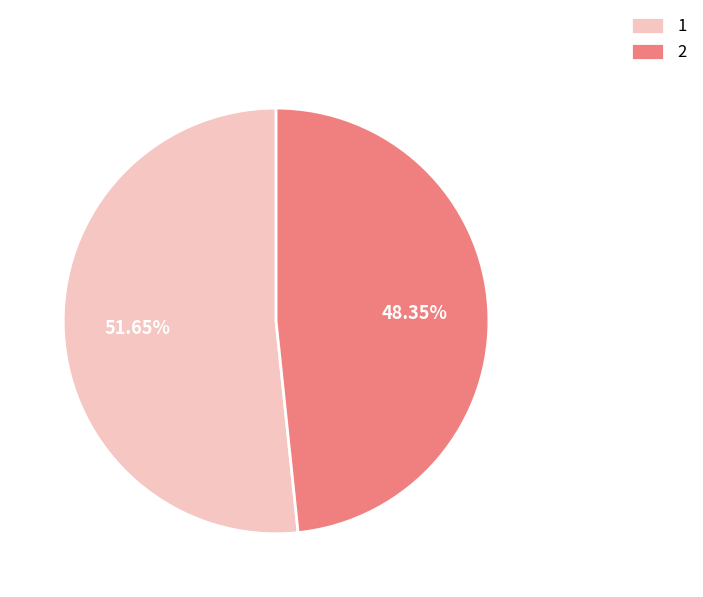

What is the ratio of the value at 2 to the value at 1?

0.9